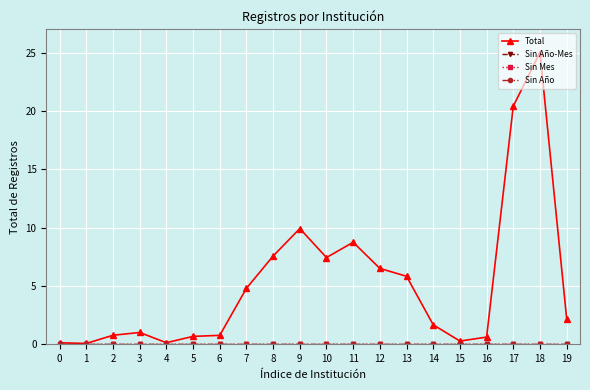

Reading left to right, what are all the values shown in this chart?

Total: 0.1	0.1	0.8	1.0	0.1	0.7	0.8	4.8	7.6	9.9	7.4	8.7	6.5	5.8	1.7	0.3	0.6	20.4	25.0	2.2
Sin Año-Mes: 0.0	0.0	0.0	0.0	0.0	0.0	0.0	0.0	0.0	0.0	0.0	0.0	0.0	0.0	0.0	0.0	0.0	0.0	0.0	0.0
Sin Mes: 0.0	0.0	0.0	0.0	0.0	0.0	0.0	0.0	0.0	0.0	0.0	0.0	0.0	0.0	0.0	0.0	0.0	0.0	0.0	0.0
Sin Año: 0.0	0.0	0.0	0.0	0.0	0.0	0.0	0.0	0.0	0.0	0.0	0.0	0.0	0.0	0.0	0.0	0.0	0.0	0.0	0.0